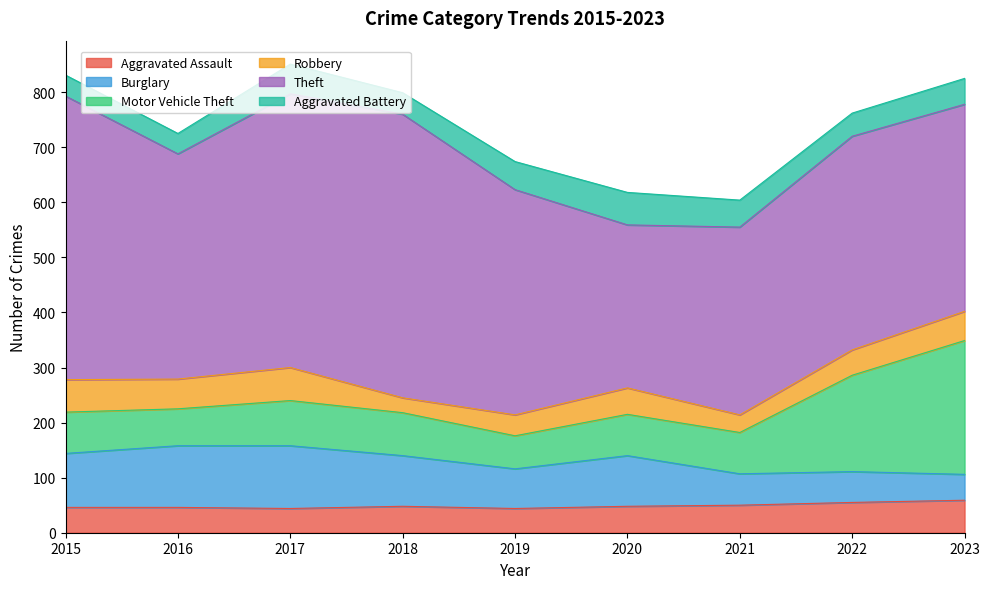

The value of Aggravated Battery at 2018 is 55. True or false?

False